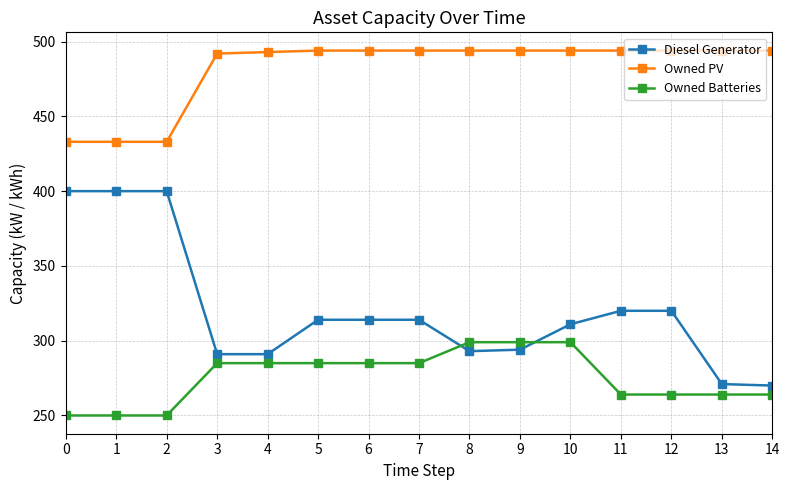

Count the number of data series in this chart.

3